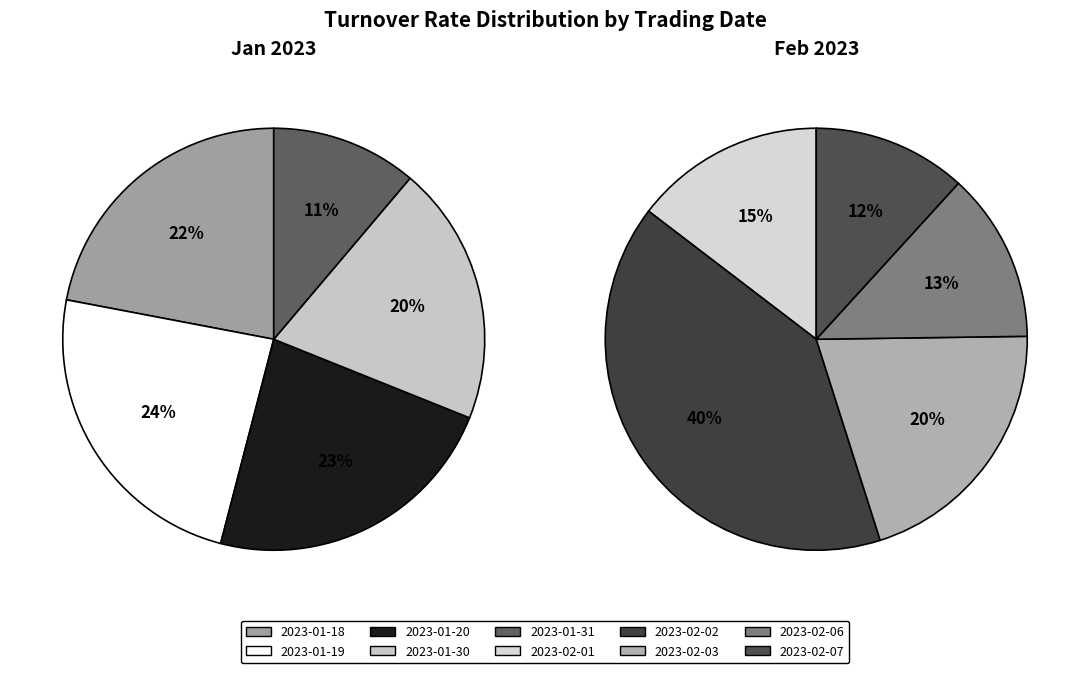

How many segments does this pie chart have?

10